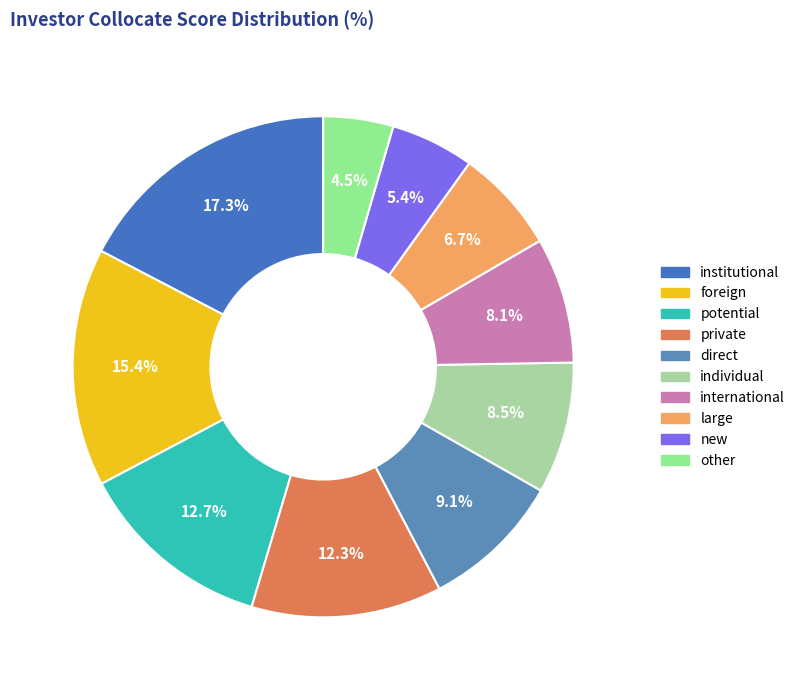

Does any single category account for the majority?

No